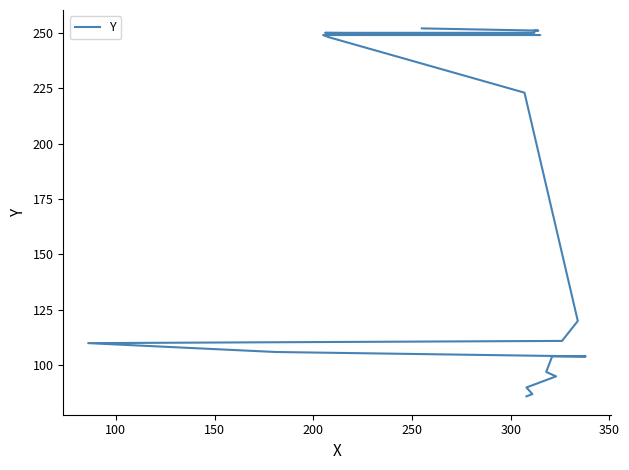

What is the difference between the values at 200 and 350?

9